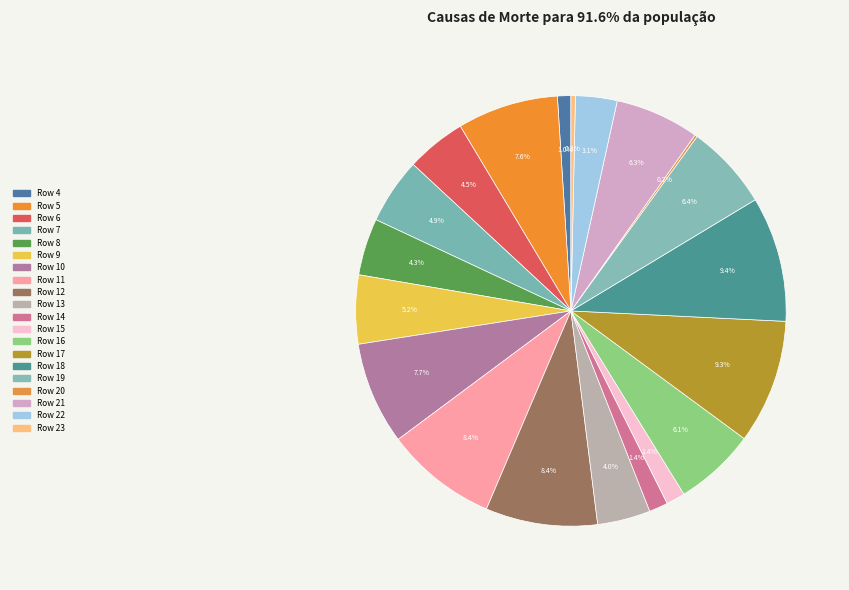

Rank the categories by value from lowest to highest.

Row 20, Row 23, Row 4, Row 14, Row 15, Row 22, Row 13, Row 8, Row 6, Row 7, Row 9, Row 16, Row 21, Row 19, Row 5, Row 10, Row 11, Row 12, Row 17, Row 18